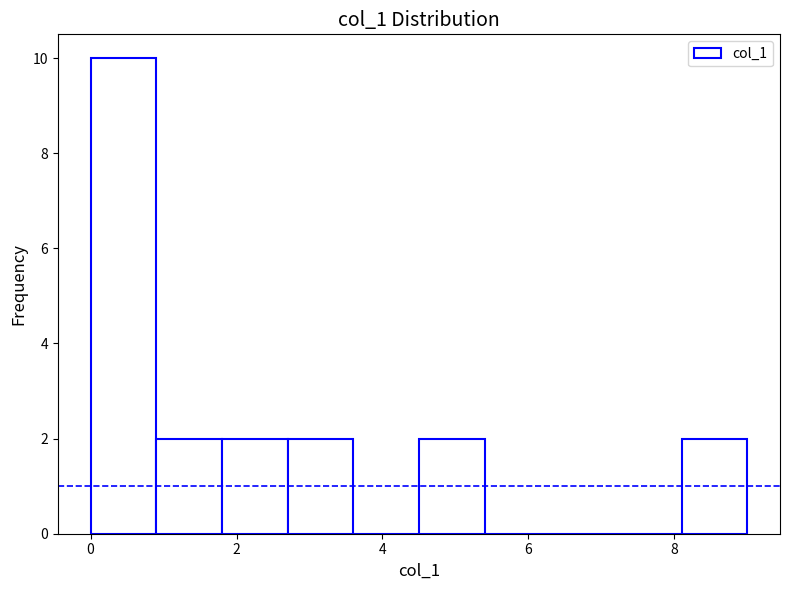

Reading left to right, transcribe this chart: for each bar, give the range it covers on the x-axis and its height. Neither the bar edges nor the heights are printed on the chart, so give them approximately, as read against the axes.

0.0 to 0.9: 10
0.9 to 1.8: 2
1.8 to 2.7: 2
2.7 to 3.6: 2
3.6 to 4.5: 0
4.5 to 5.4: 2
5.4 to 6.3: 0
6.3 to 7.2: 0
7.2 to 8.1: 0
8.1 to 9.0: 2